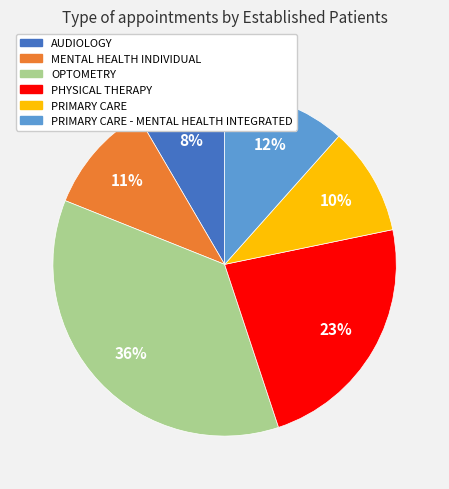

How many slices are in this pie chart?

6